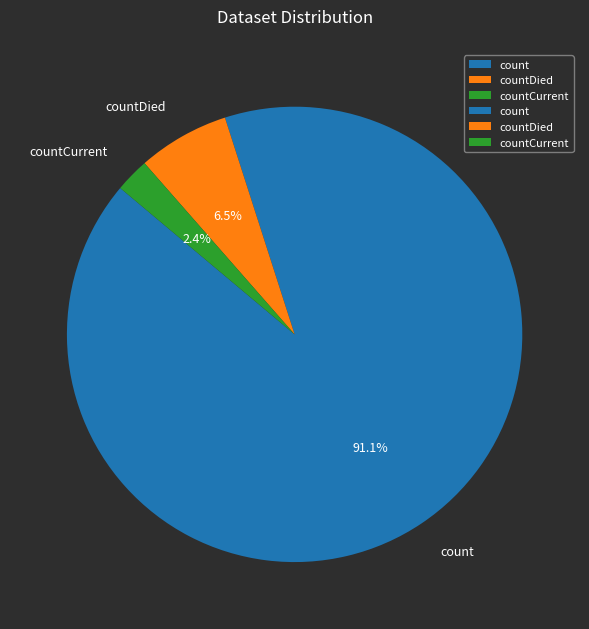

What is the ratio of the value at count to the value at countDied?

14.0